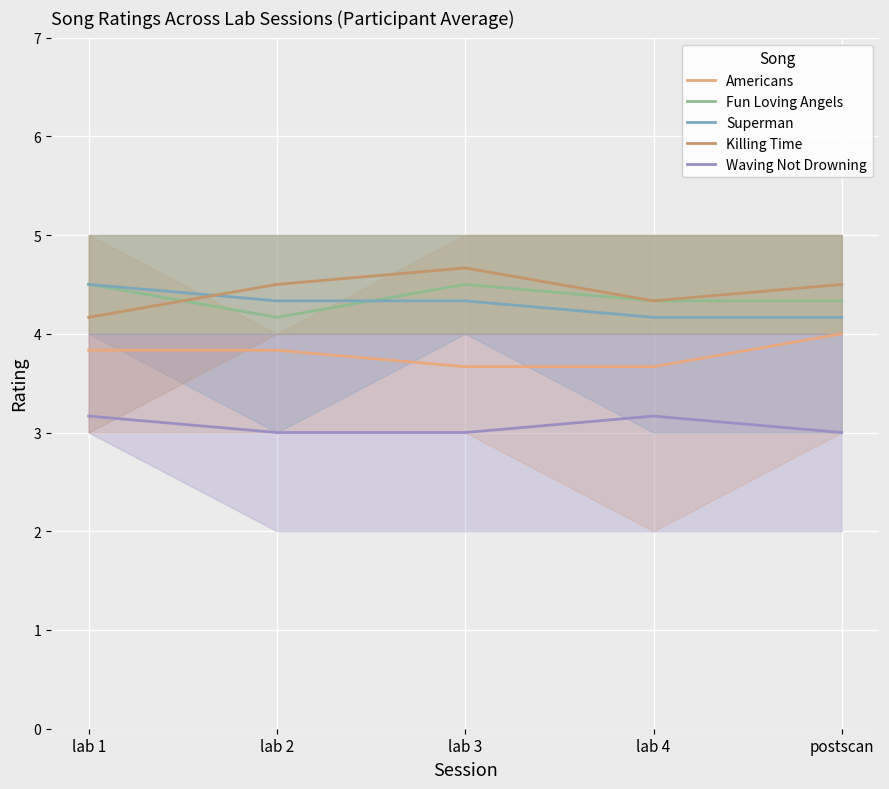

What is the total value across all series at lab 2?

19.8